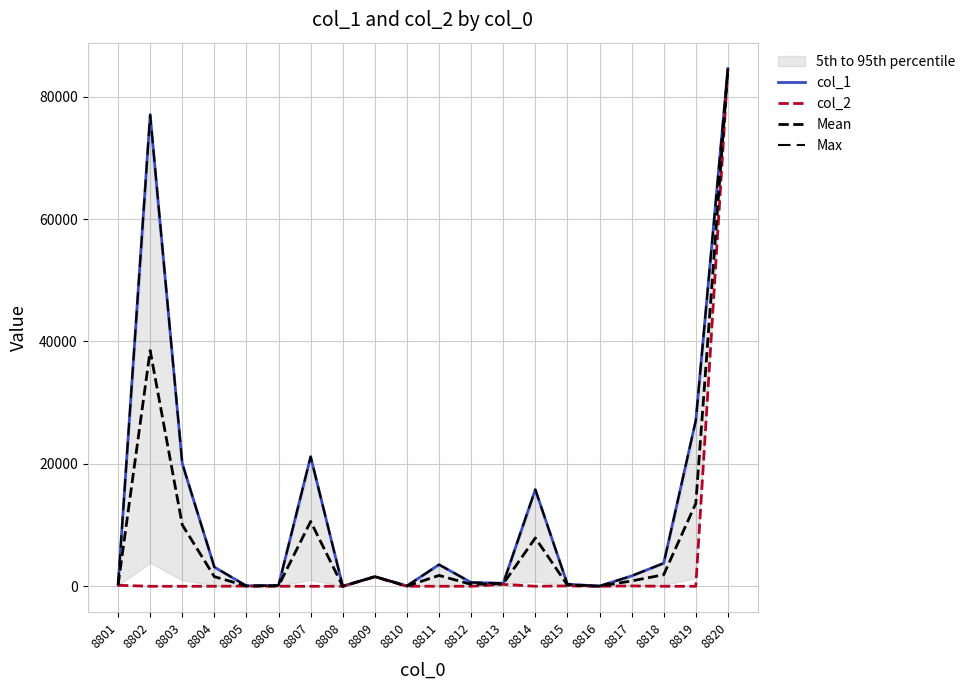

True or false: Max and col_2 cross at least once.

False